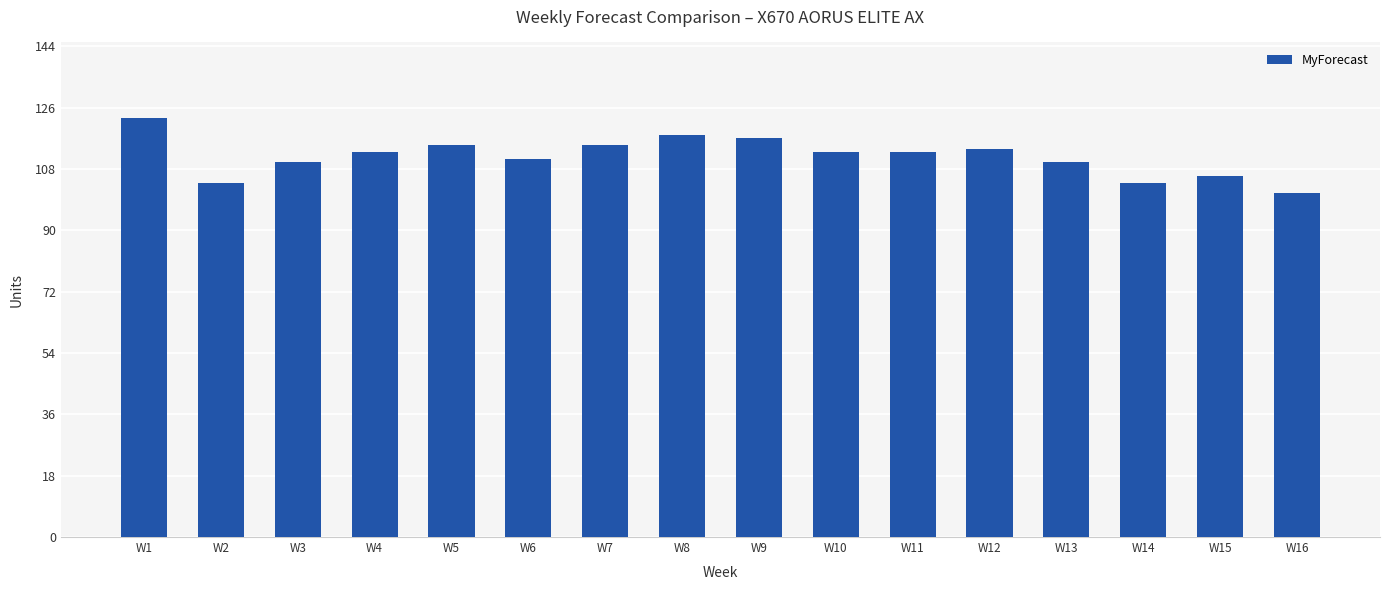

At which label does the data first exceed 113?

W1